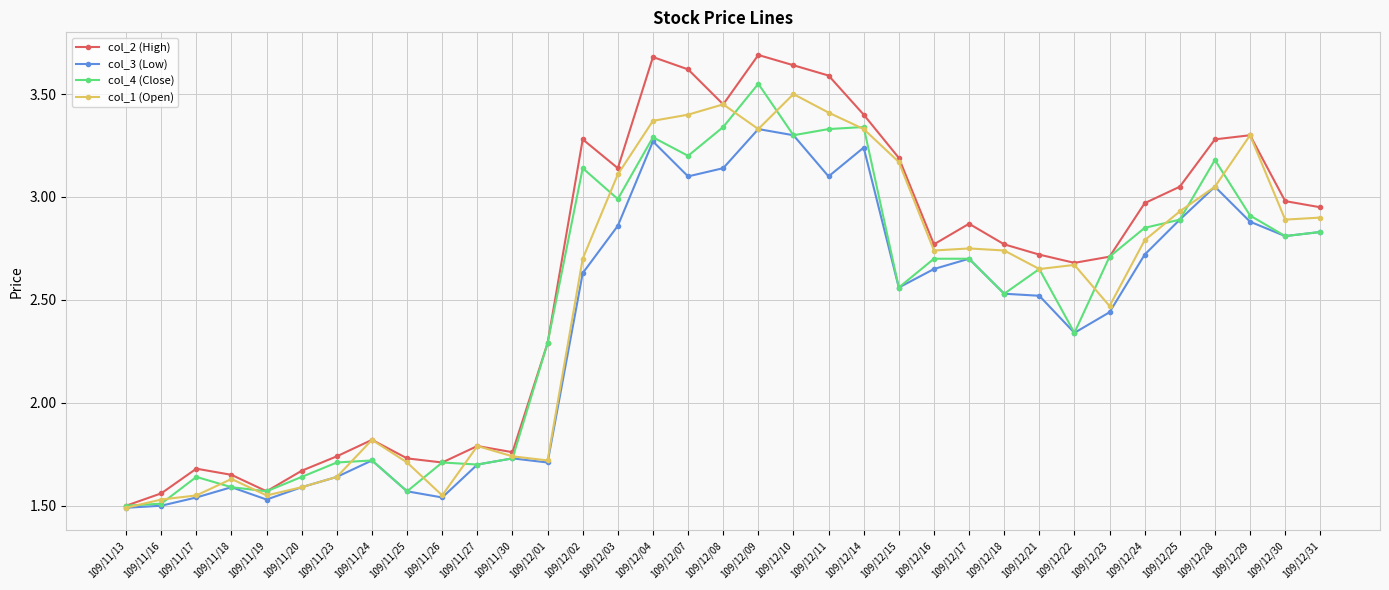

What position from the left is 109/12/28?

32